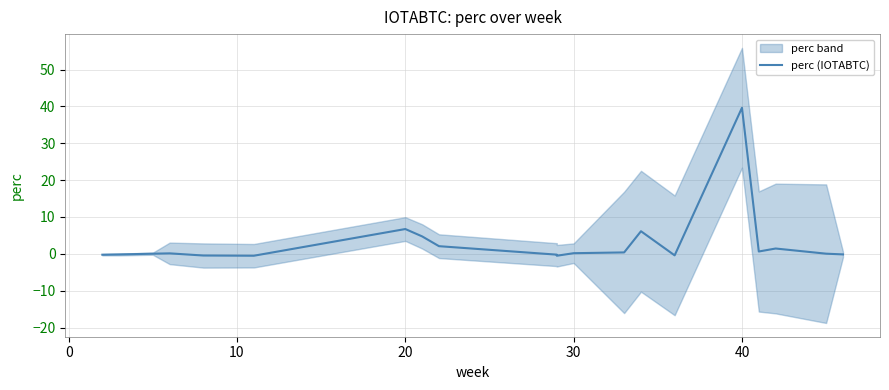

What is the approximate value at 30?

0.2